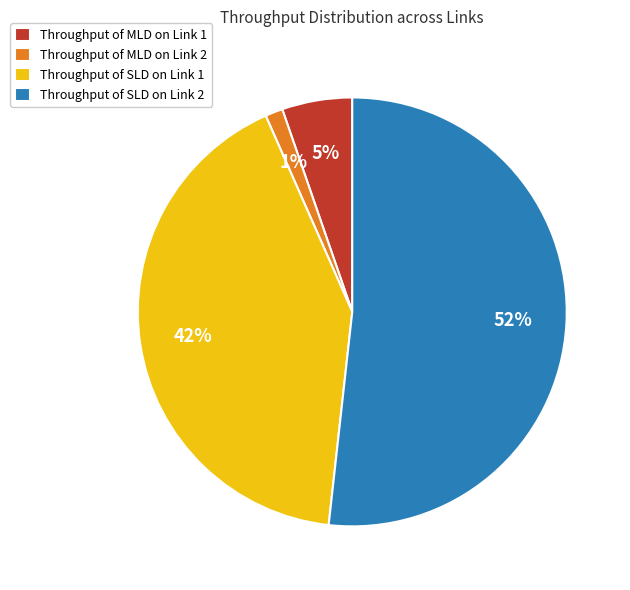

Which has a higher value, Throughput of SLD on Link 1 or Throughput of MLD on Link 2?

Throughput of SLD on Link 1